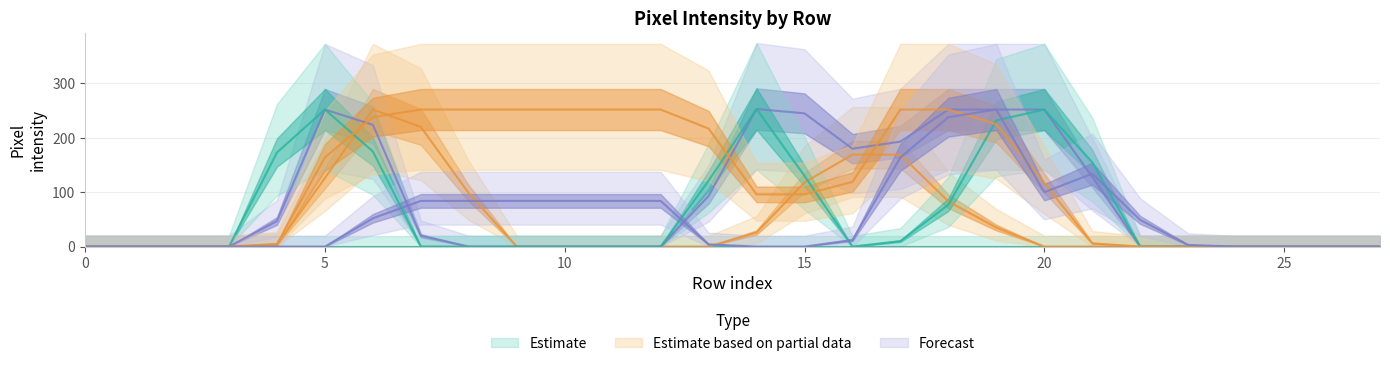

In Forecast, how many points are lower than both neighbors (excluding endpoints)?

1